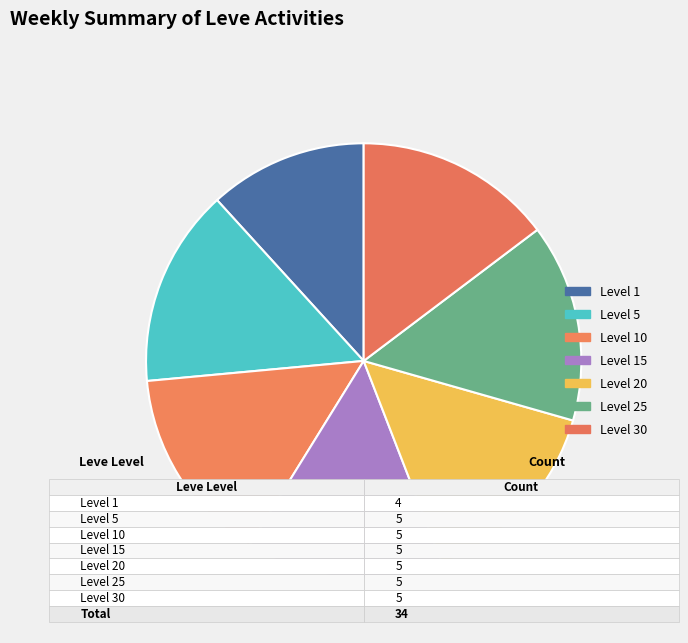

Count the number of slices in the pie.

7